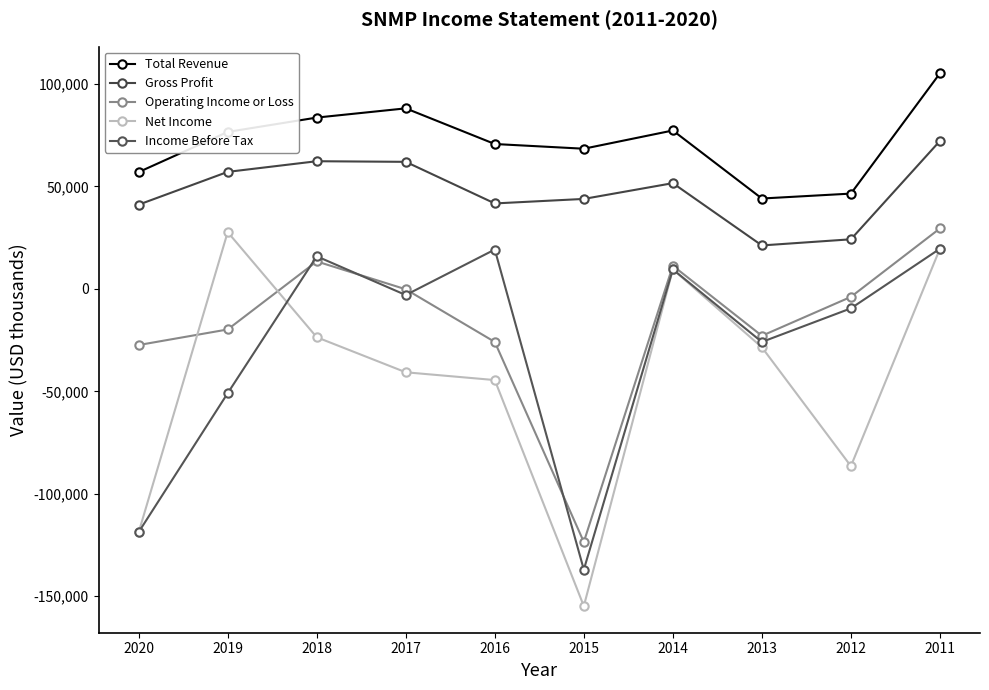

Which category has the lowest value in the Income Before Tax series?

2015